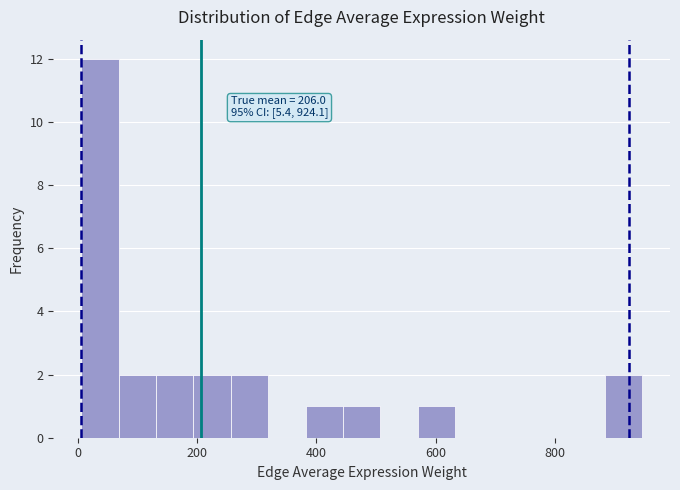

Around what value on the x-axis is the tallest bar? Give the approximate position of its centre, as read against the axis.

40